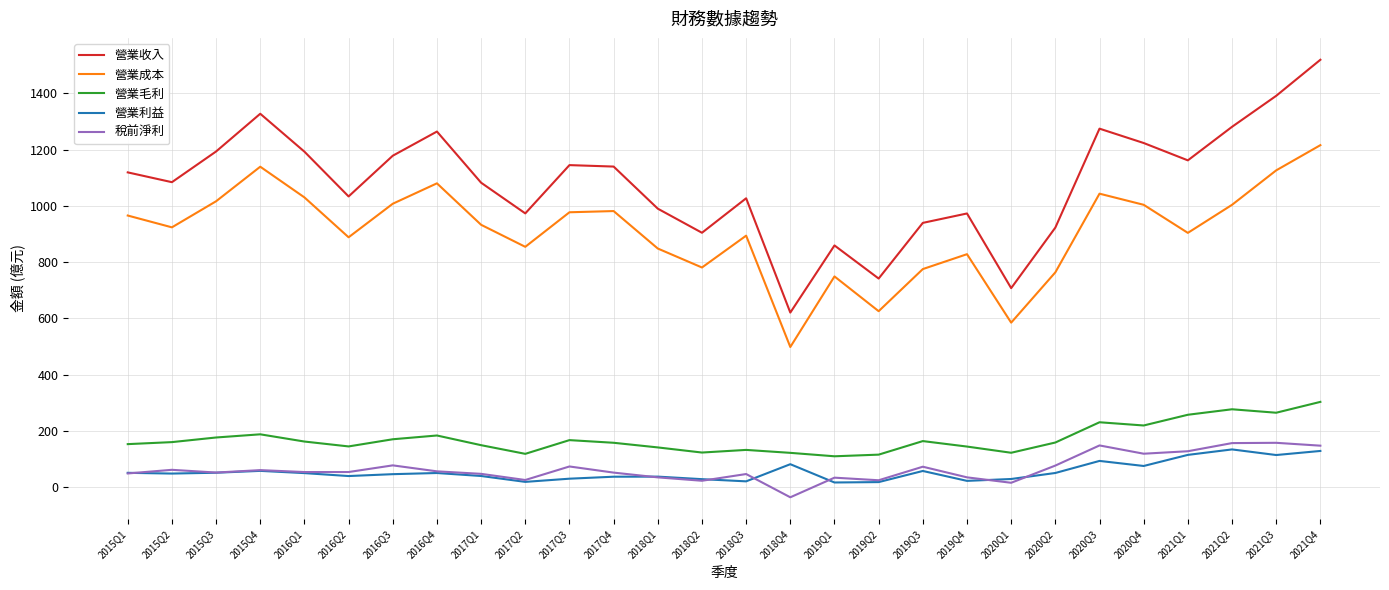

What is the maximum value for 營業成本?

1215.6